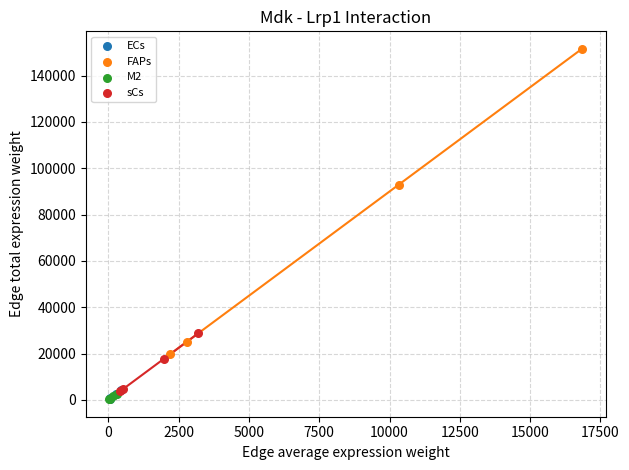

Which series reaches the maximum Y coordinate?

FAPs